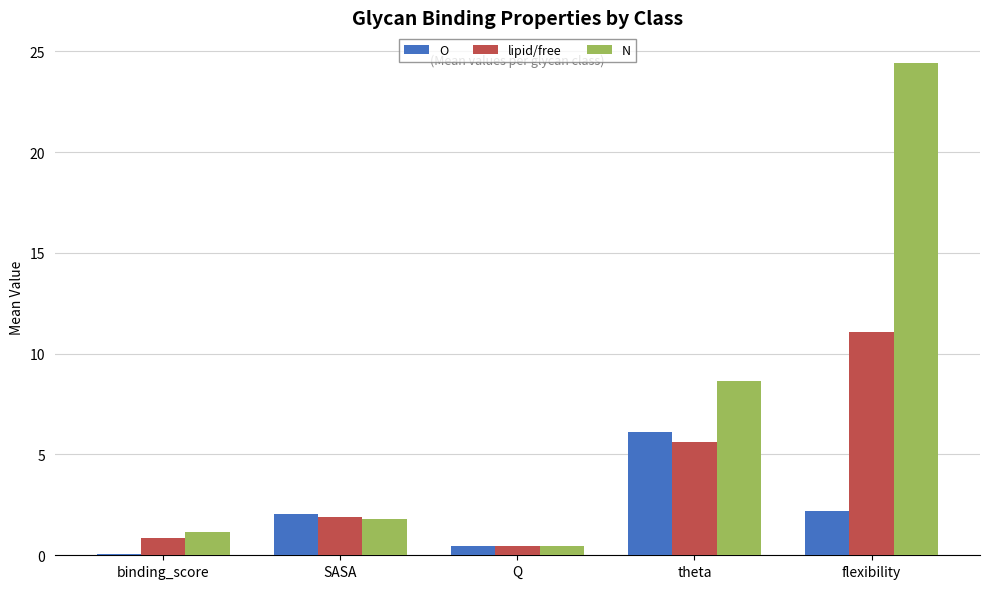

What is the spread (max minus min) of values at theta?

3.0